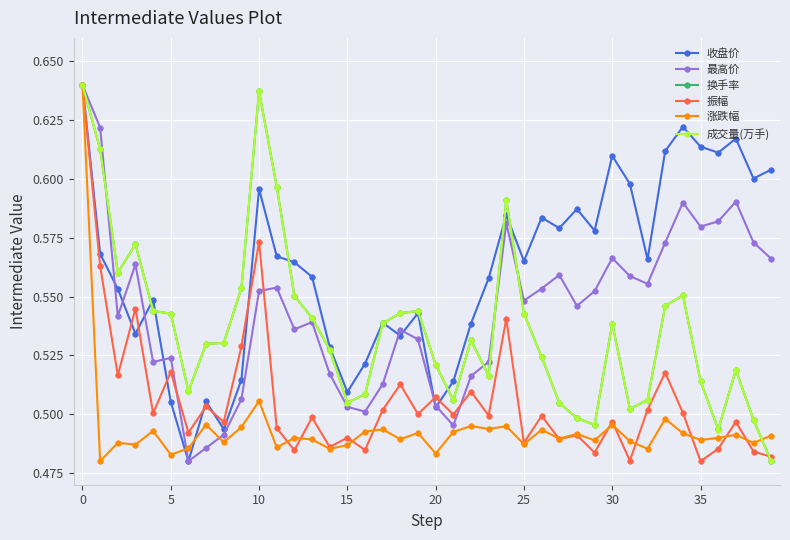

Which series has the largest total across all categories?

收盘价